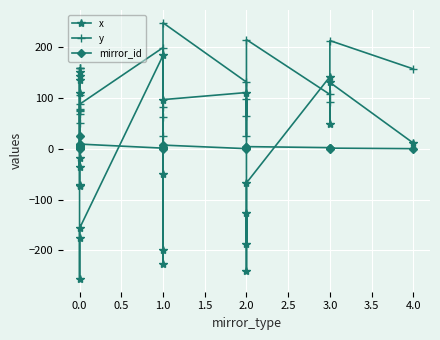

How many intersections are there between mirror_id and y?

2